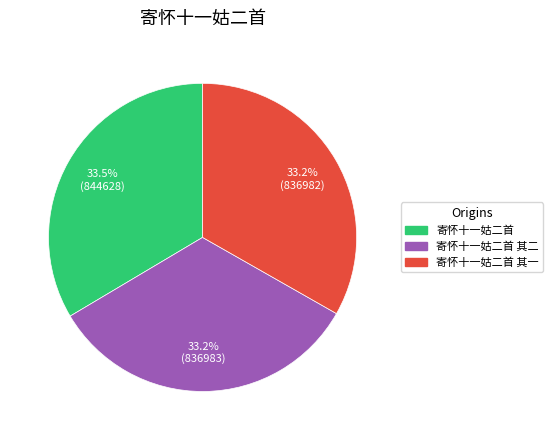

Is there any slice that represents more than half of the pie?

No